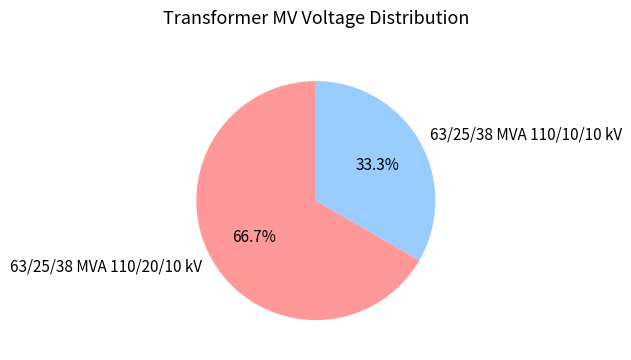

To the nearest percent, what percentage of the pie is 63/25/38 MVA 110/10/10 kV?

33%